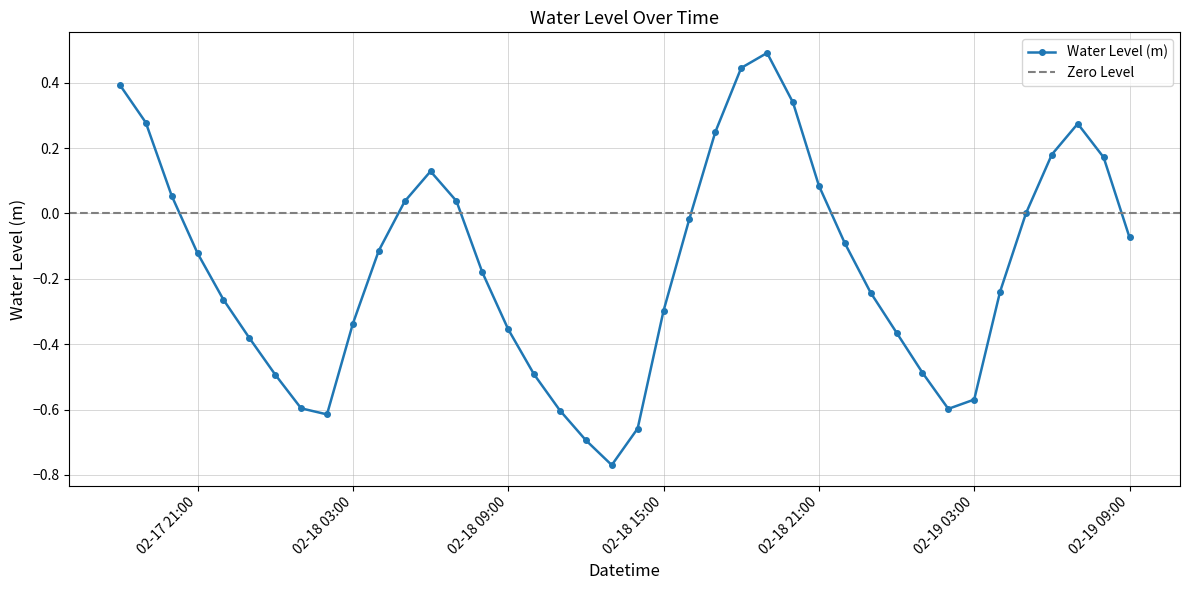

What is the greatest value displayed?

0.5